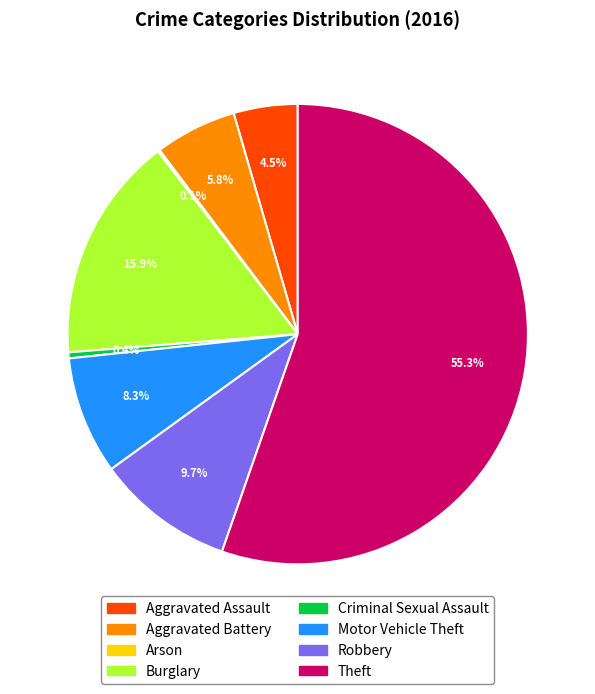

To the nearest percent, what percentage of the pie is Burglary?

16%